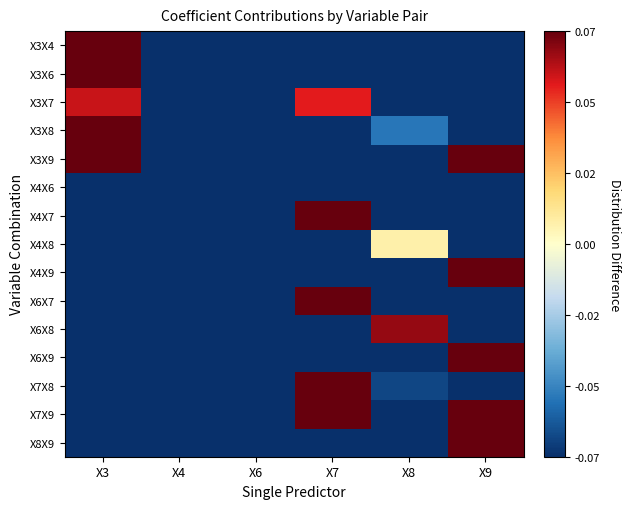

At X4, list the series in order from smallest to largest.

X3X6, X3X7, X3X8, X3X9, X6X7, X6X8, X6X9, X7X8, X7X9, X8X9, X3X4, X4X6, X4X7, X4X8, X4X9